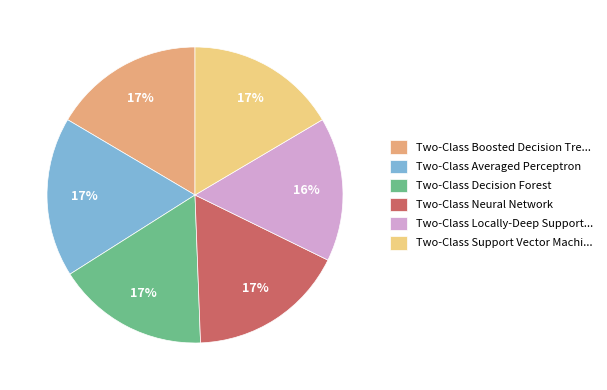

To the nearest percent, what is the average slice percentage?

17%